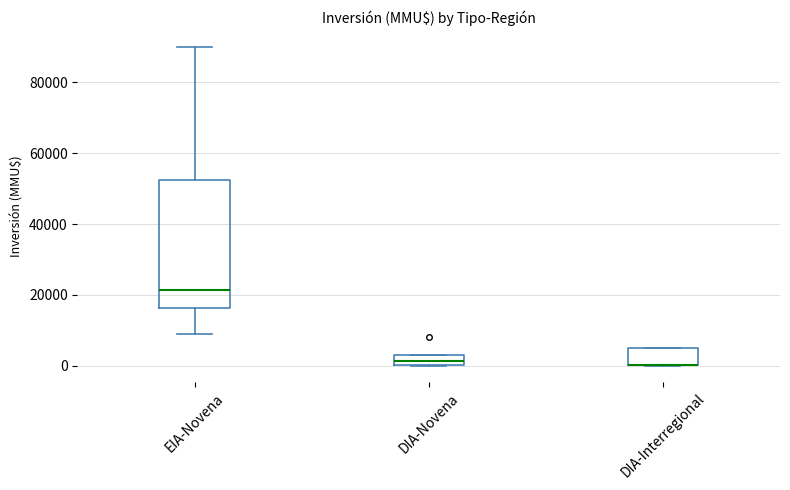

Which box is the tallest, from its lower edge to its upper edge?

EIA-Novena